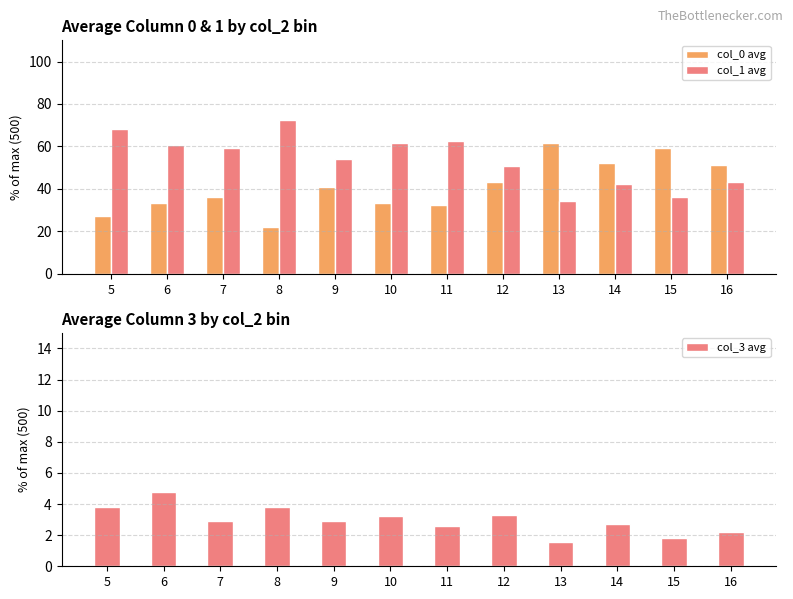

What is the difference between the col_1 avg values at 9 and 15?

18.1